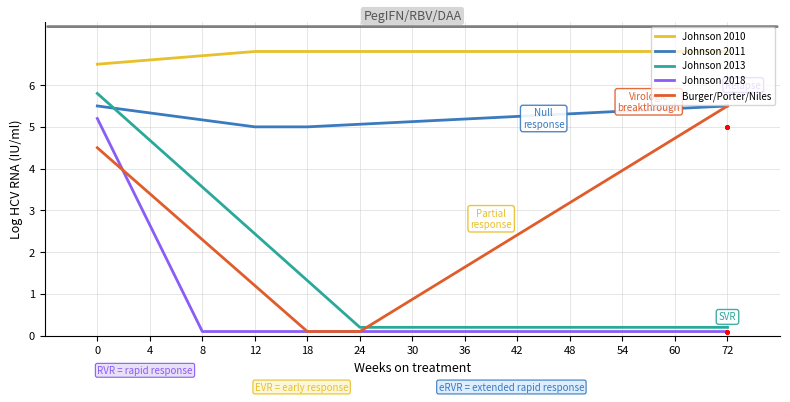

The value of Johnson 2013 at 54 is 0.2. True or false?

True